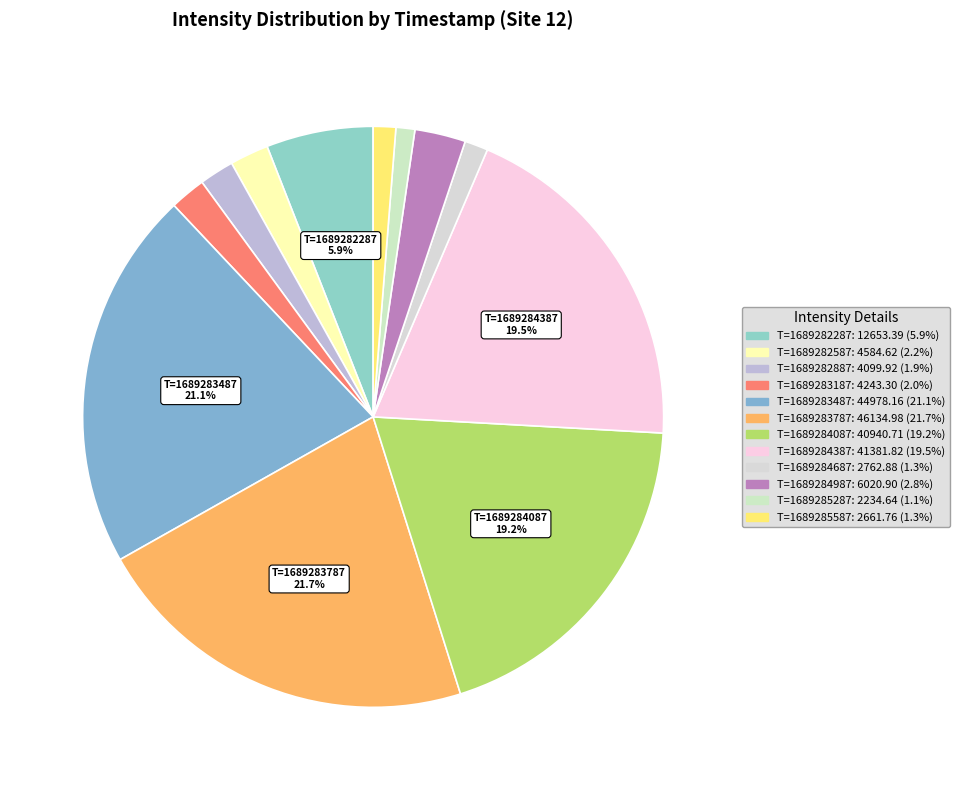

What is the smallest slice in the pie chart?

2234.642822